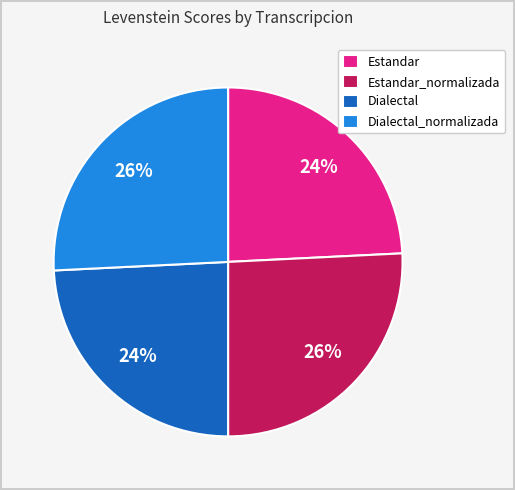

To the nearest percent, what is the difference between the Estandar and Estandar_normalizada slice percentages?

2%